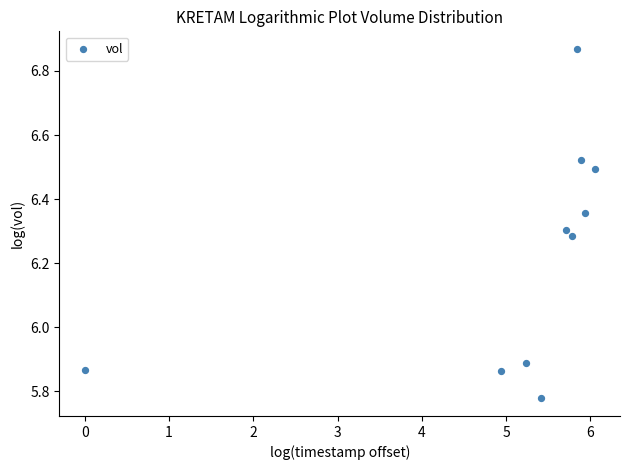

What is the average Y value?

6.2